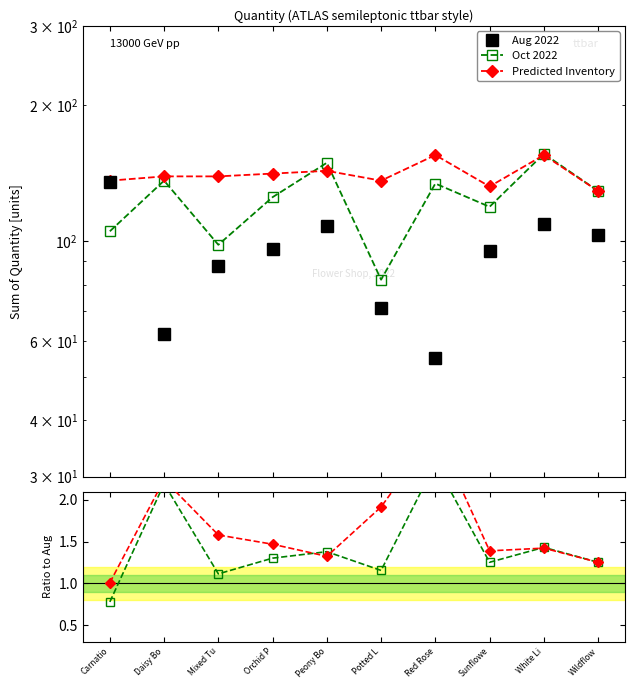

Where is Predicted Inventory nearest to the value 142?

Orchid P